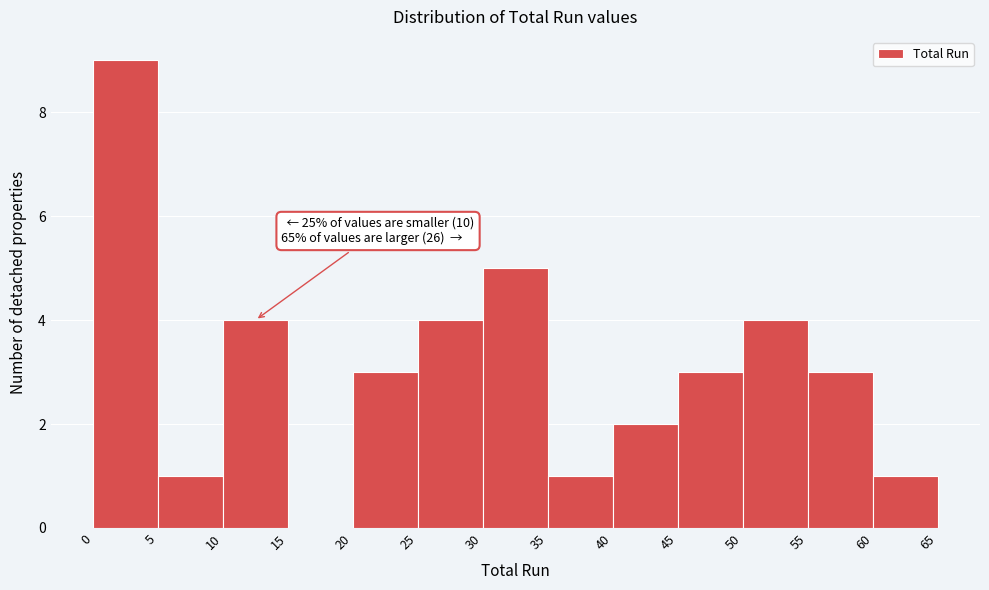

Which range on the x-axis has the tallest bar?

0 to 5